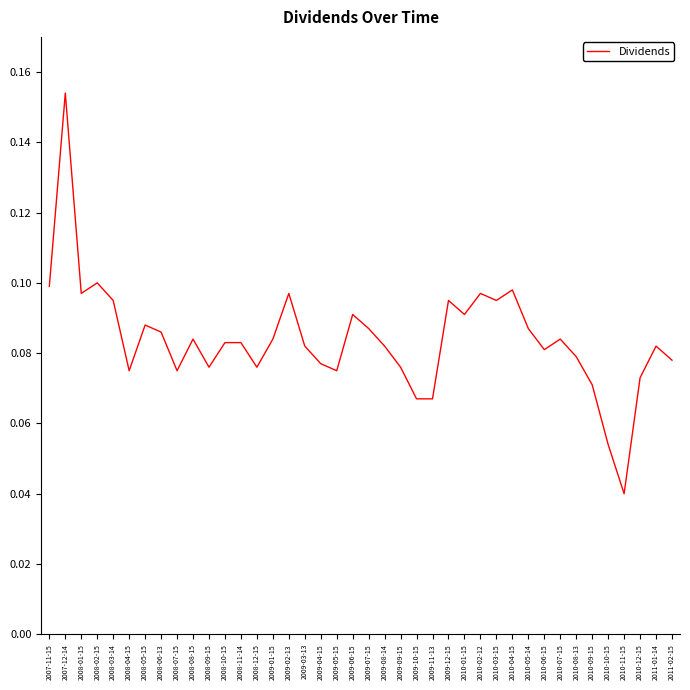

How many values are between 0 and 1?

40